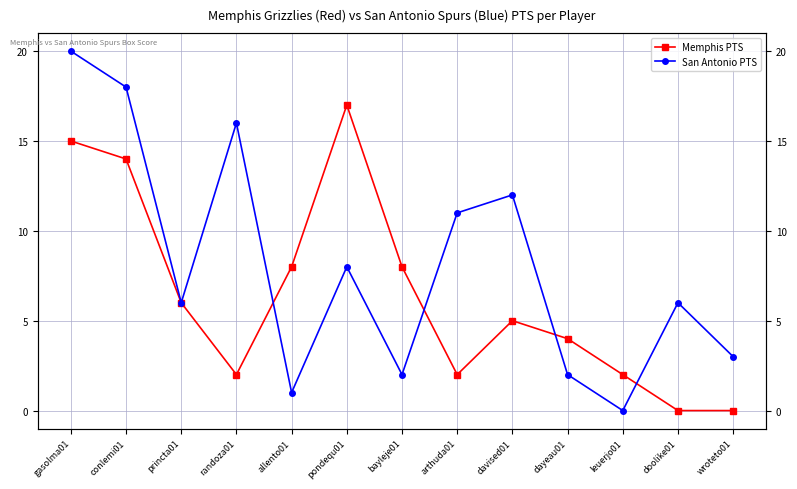

What is the value of the San Antonio PTS point at the 6th from the left?

8